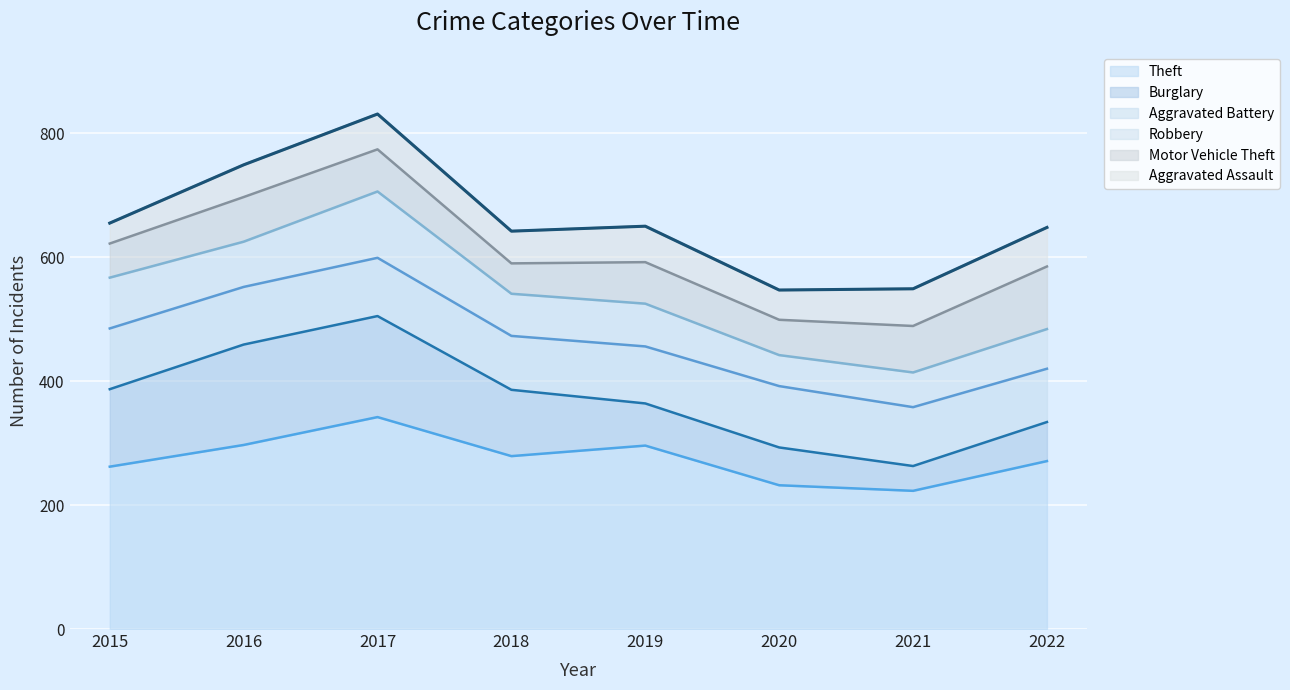

Which series ends up on top after the final intersection of Aggravated Battery and Motor Vehicle Theft?

Motor Vehicle Theft